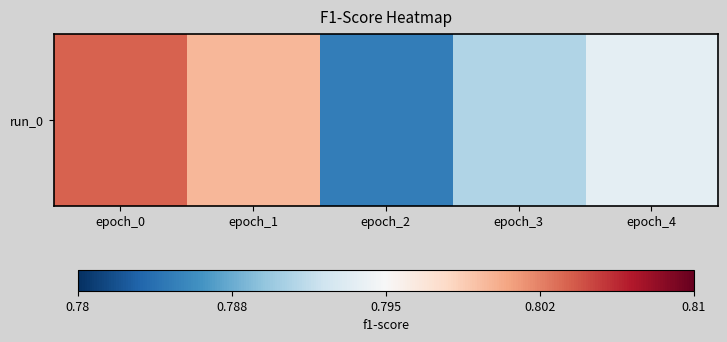

List the labels in order of value, largest first.

epoch_0, epoch_1, epoch_4, epoch_3, epoch_2